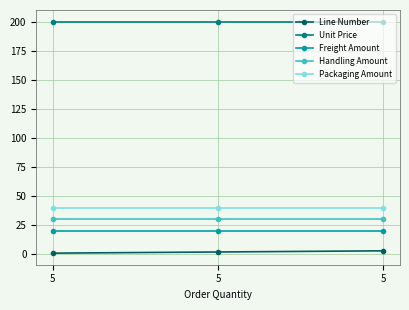

Reading left to right, transcribe all the data shown in this chart.

Line Number: 5=1	5=2	5=3
Unit Price: 5=200	5=200	5=200
Freight Amount: 5=20	5=20	5=20
Handling Amount: 5=30	5=30	5=30
Packaging Amount: 5=40	5=40	5=40